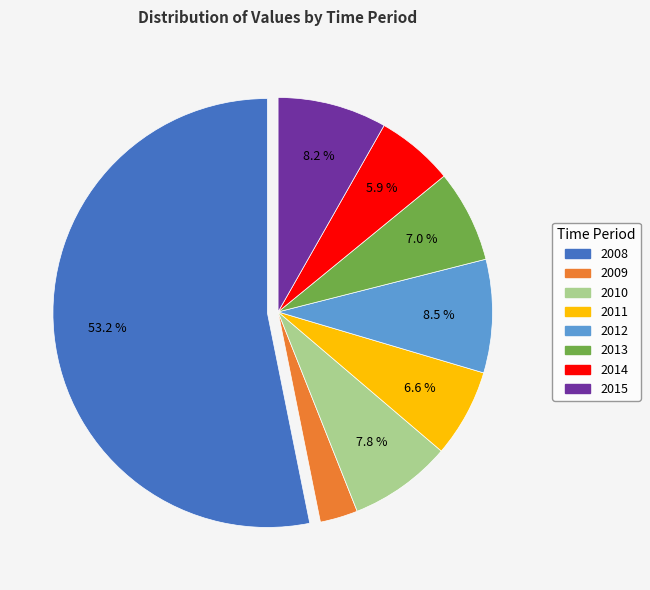

Count the number of slices in the pie.

8